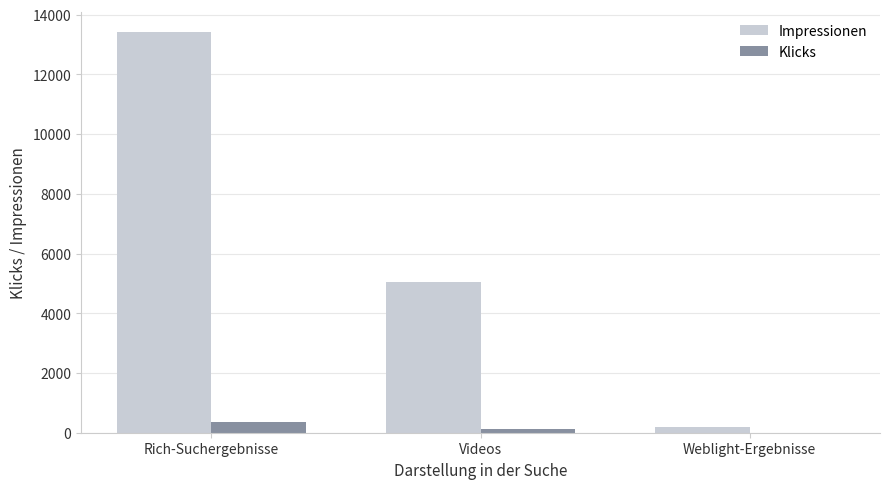

At which category is the sum across all series the highest?

Rich-Suchergebnisse